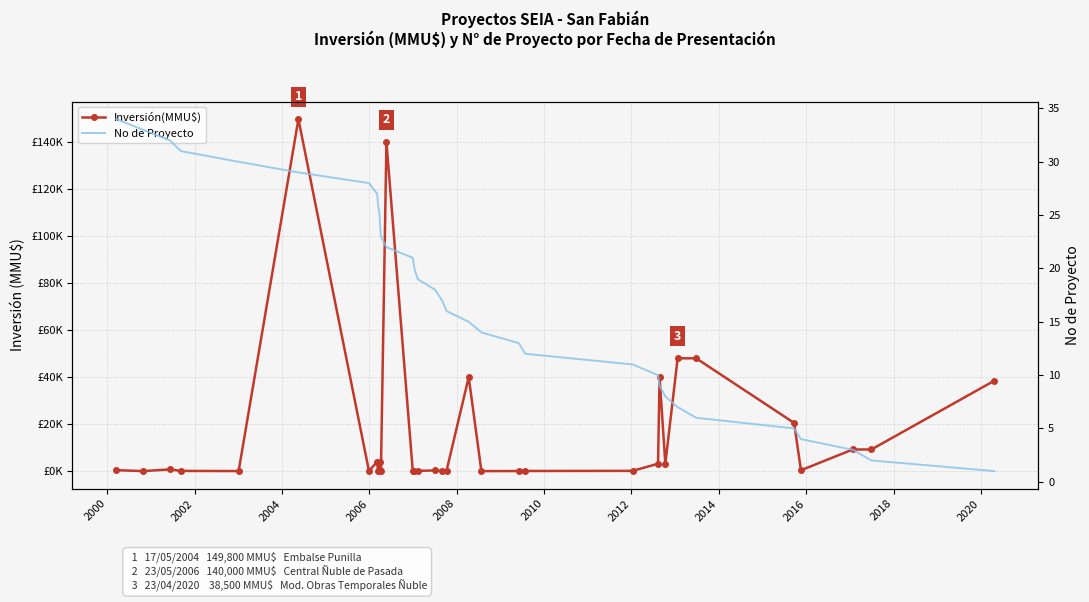

How many data points in No de Proyecto are less than 18?

17